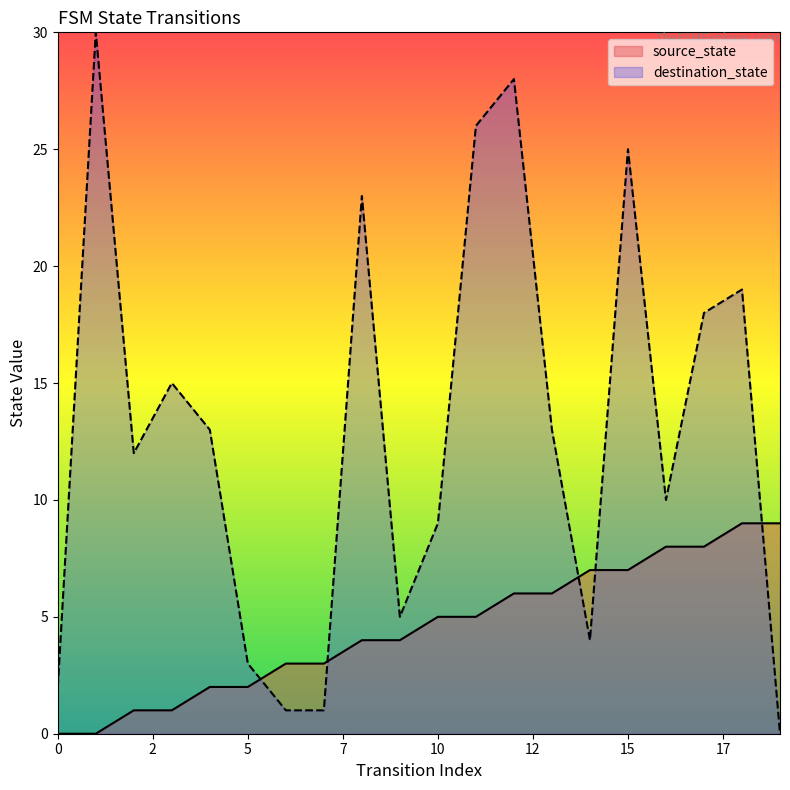

Does the chart have visible grid lines?

No